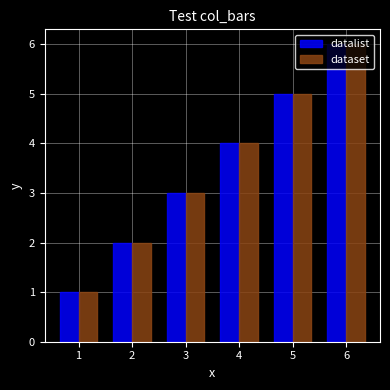

Reading left to right, what are all the values shown in this chart?

datalist: 1	2	3	4	5	6
dataset: 1	2	3	4	5	6